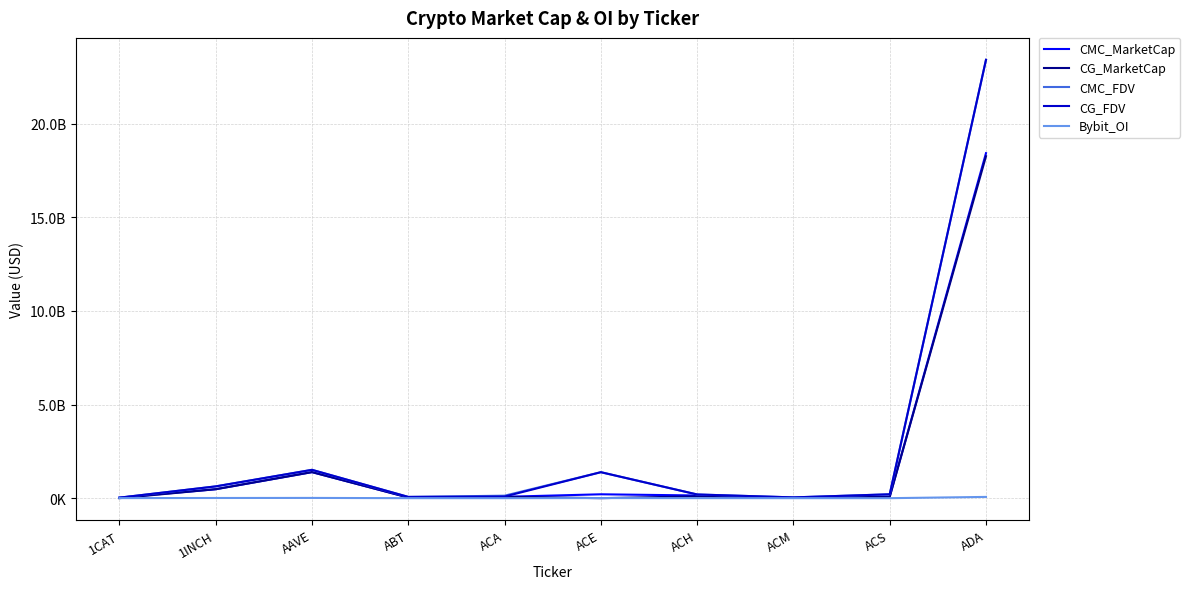

What is the maximum value for CMC_FDV?

23417538605